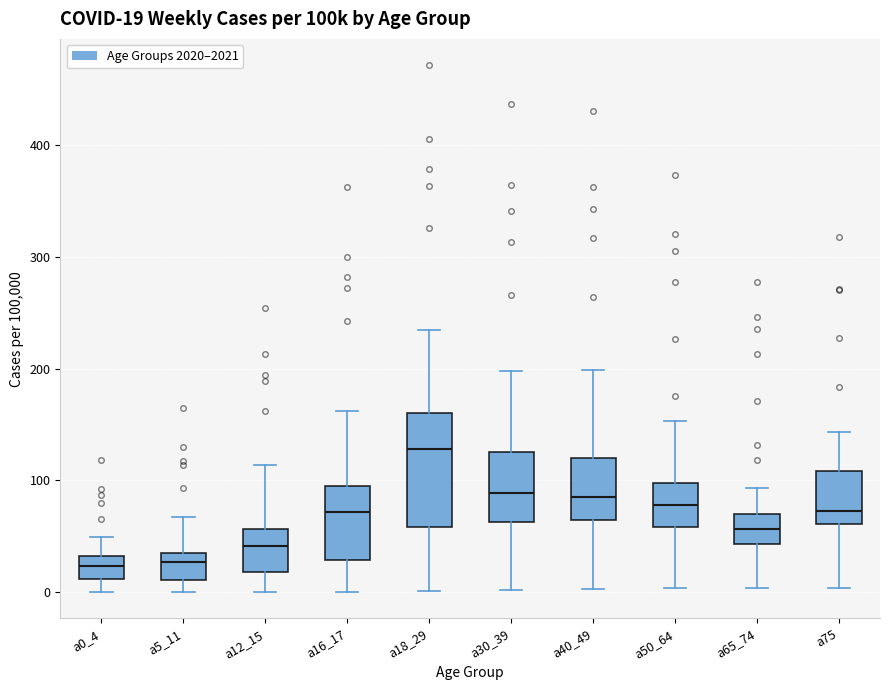

Which box is the tallest, from its lower edge to its upper edge?

a18_29